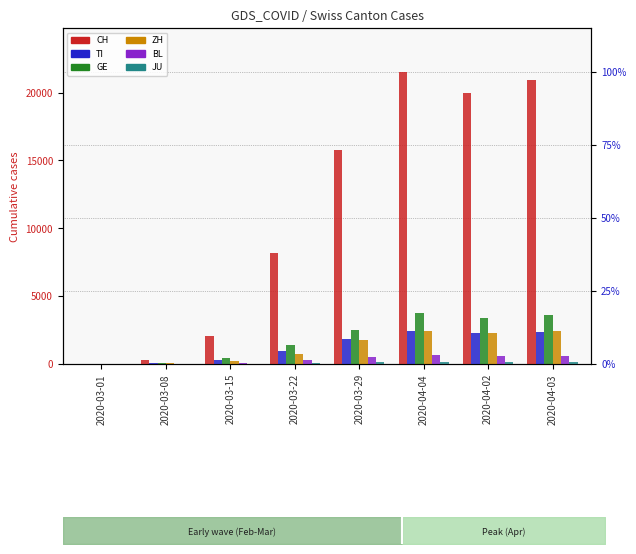

Which label corresponds to the smallest value in the chart?

2020-03-01